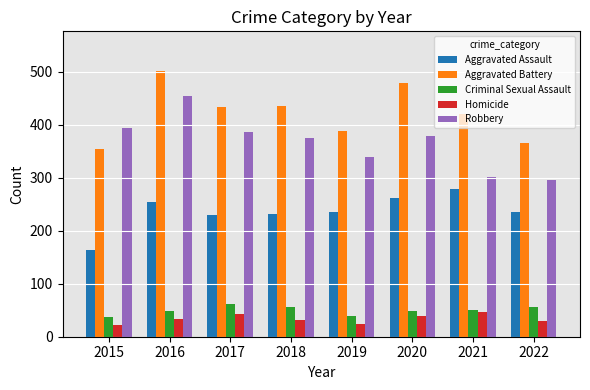

The value of Aggravated Assault at 2017 is 230. True or false?

True